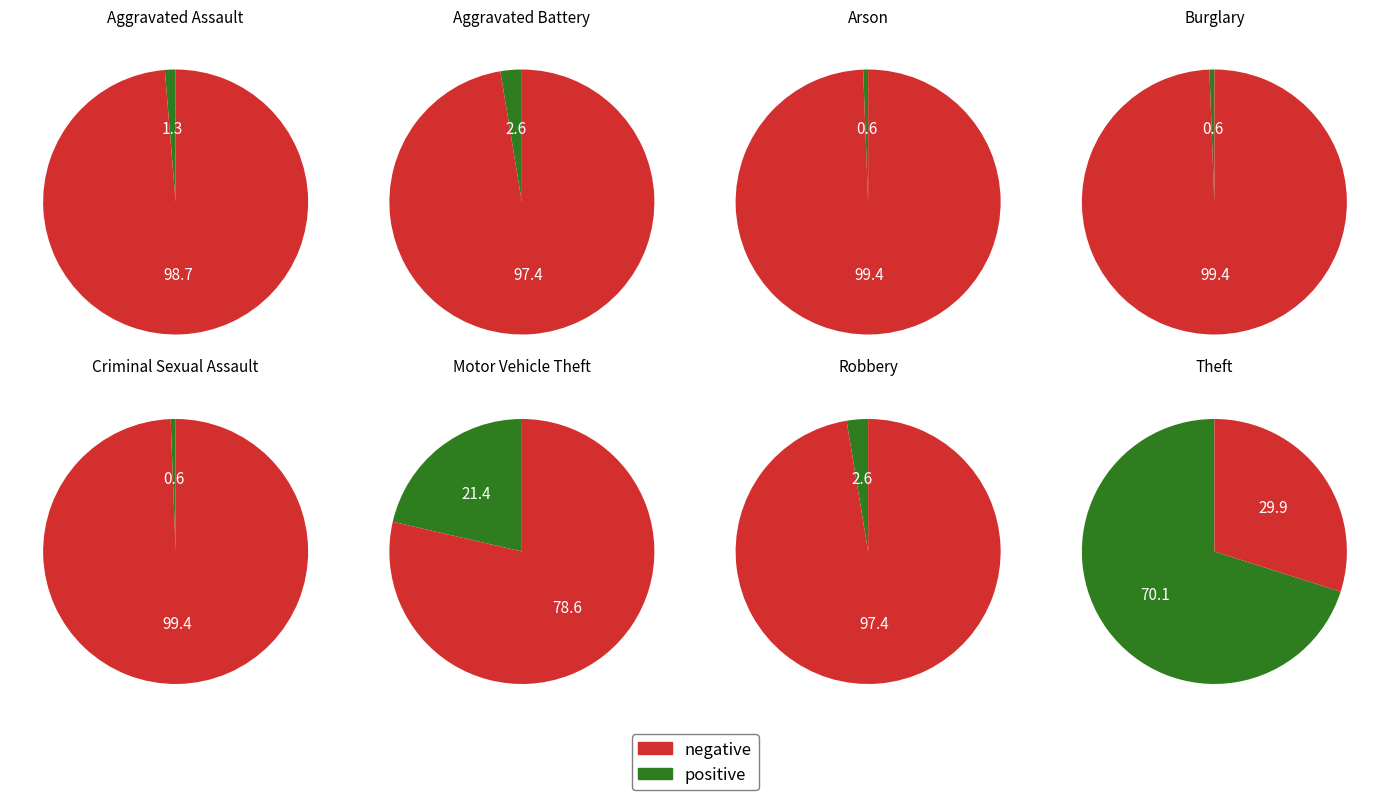

How many segments does this pie chart have?

8